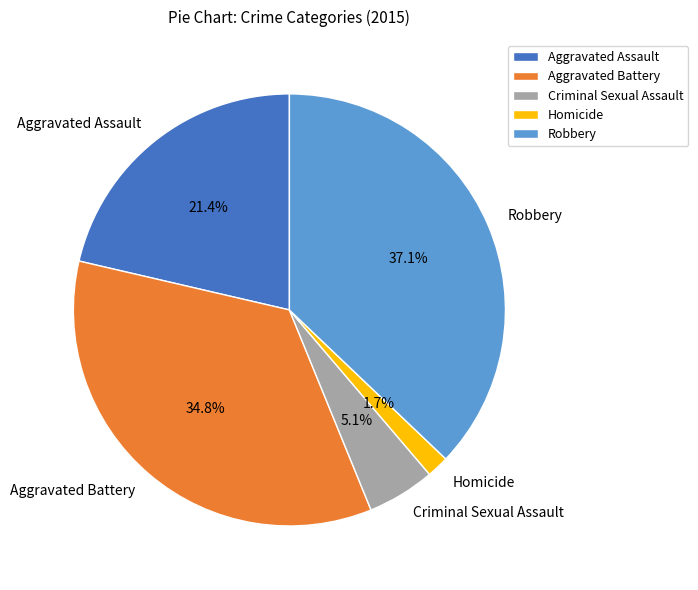

What is the smallest slice in the pie chart?

Homicide